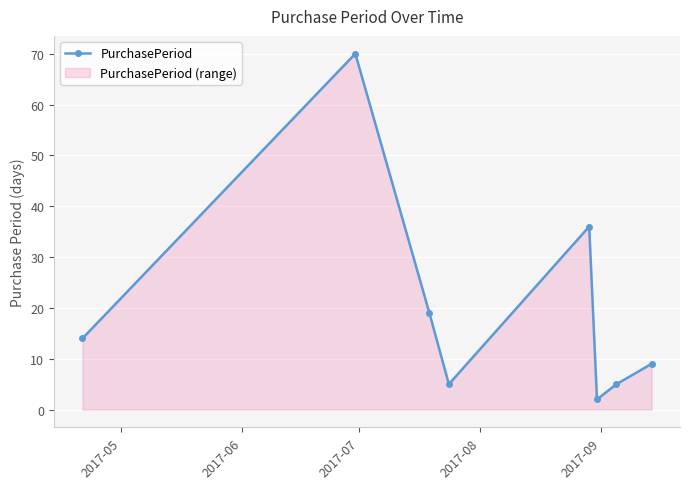

How many lines are shown in the chart?

1